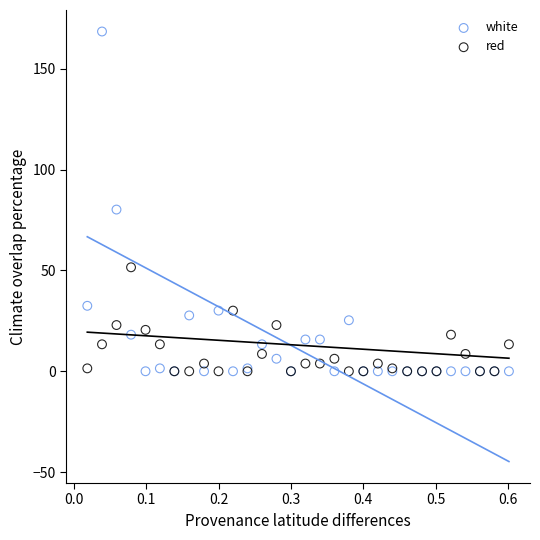

Which series reaches the maximum Y coordinate?

white